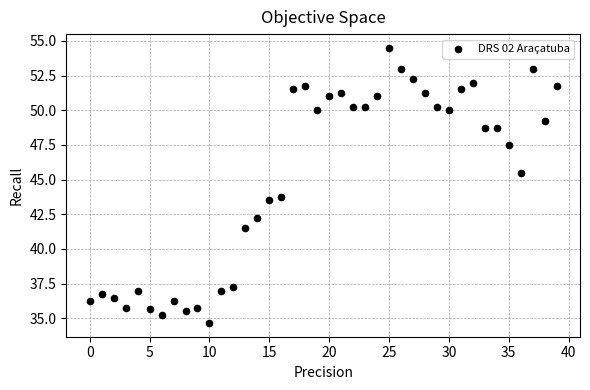

What Y value in the scatter plot is closest to 44?

43.8